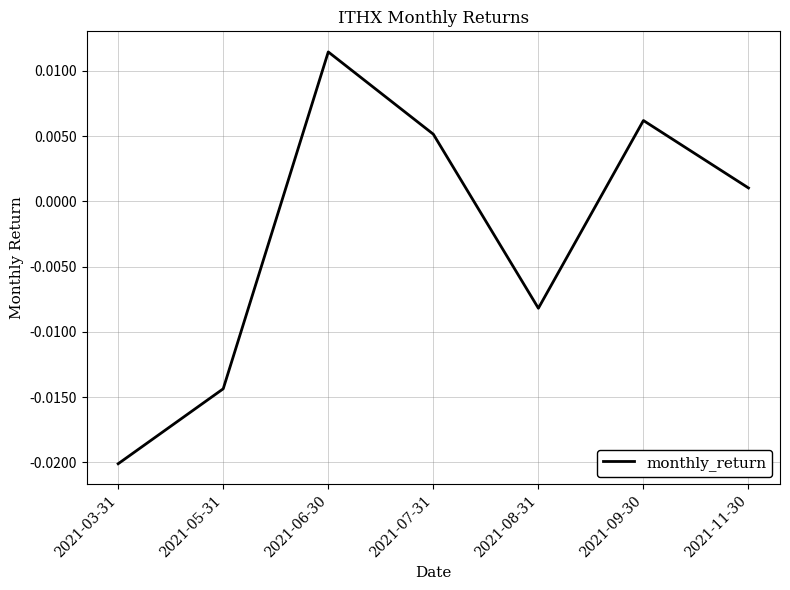

True or false: the data has more than 2 interior local peaks.

False